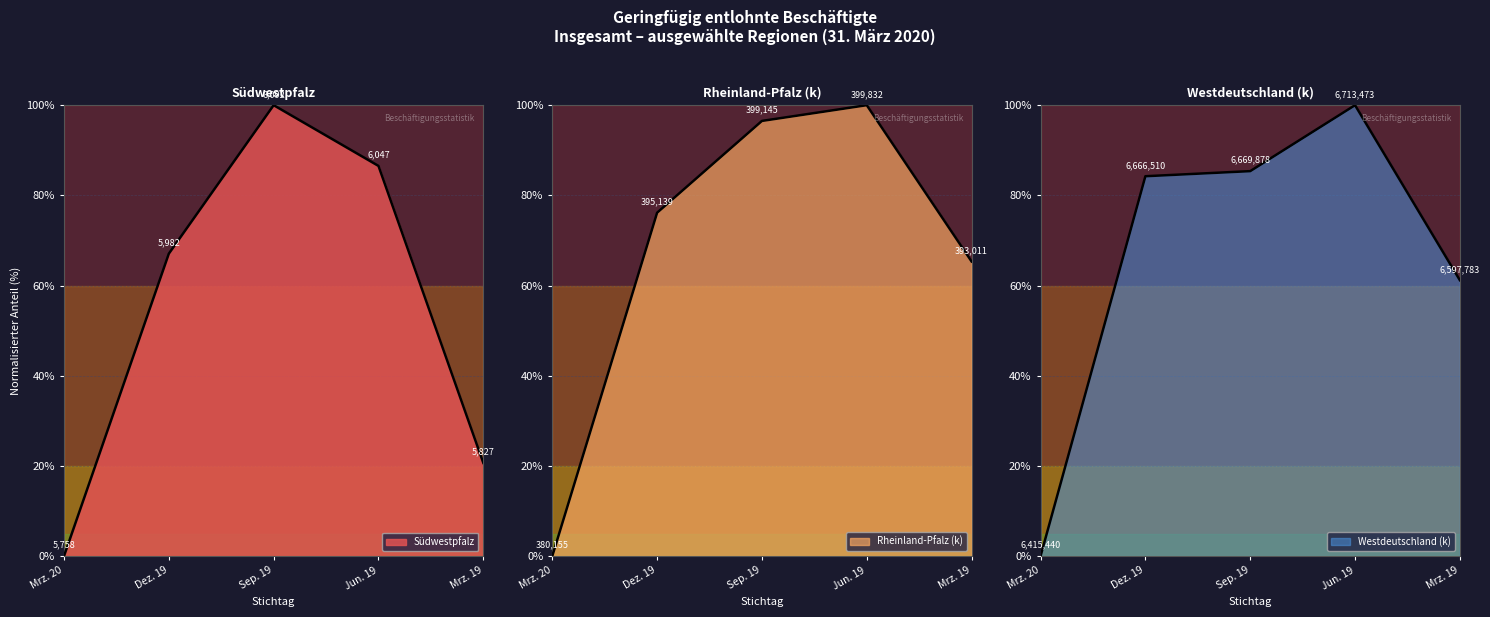

Between which two adjacent categories do Rheinland-Pfalz (k) and Südwestpfalz first intersect?

Dez. 19 and Sep. 19